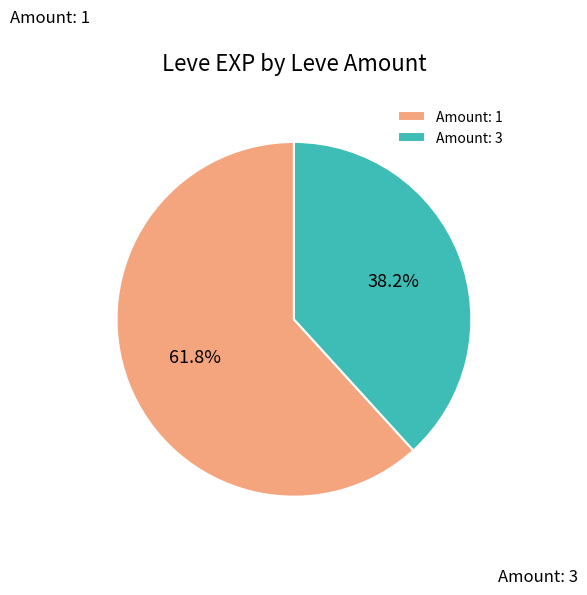

Rank the categories by value from lowest to highest.

Amount: 3, Amount: 1